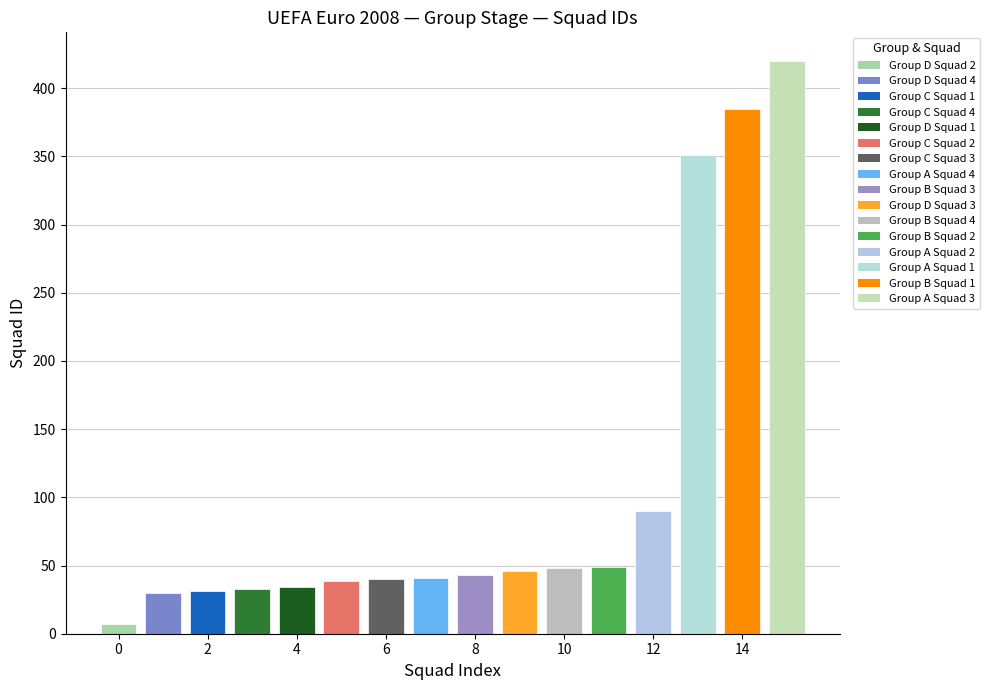

At which label does Group B reach its minimum?

Squad 3